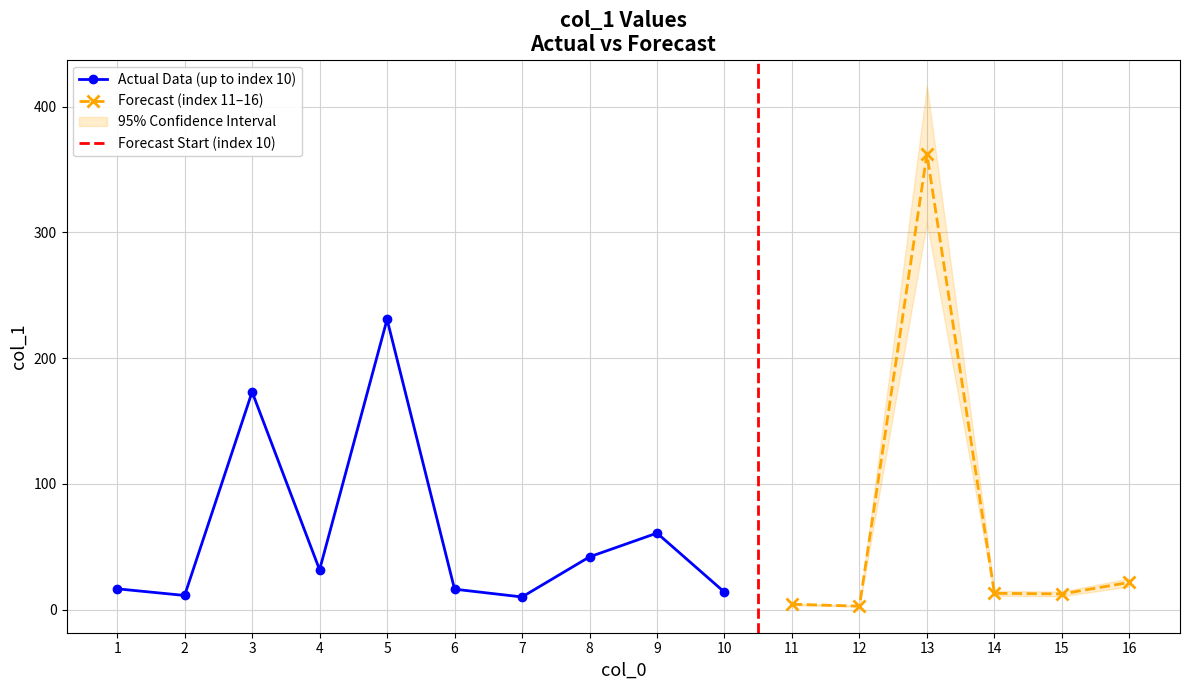

What is the value of the 4th point from the left?

31.7